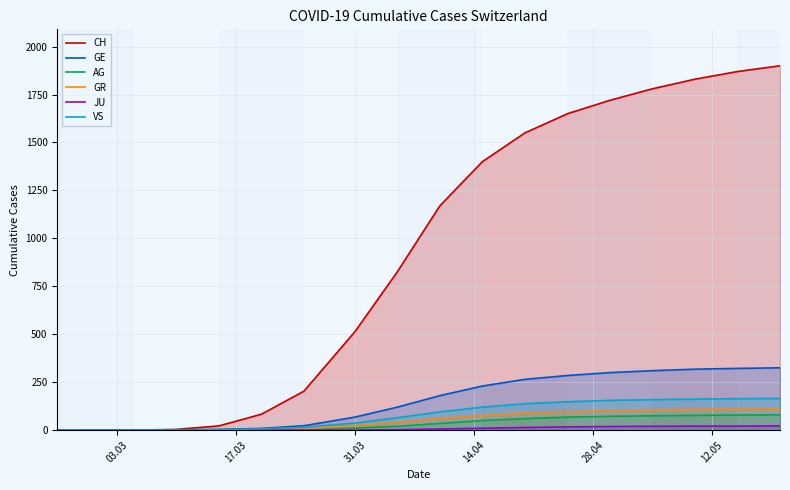

True or false: AG and JU cross at least once.

False